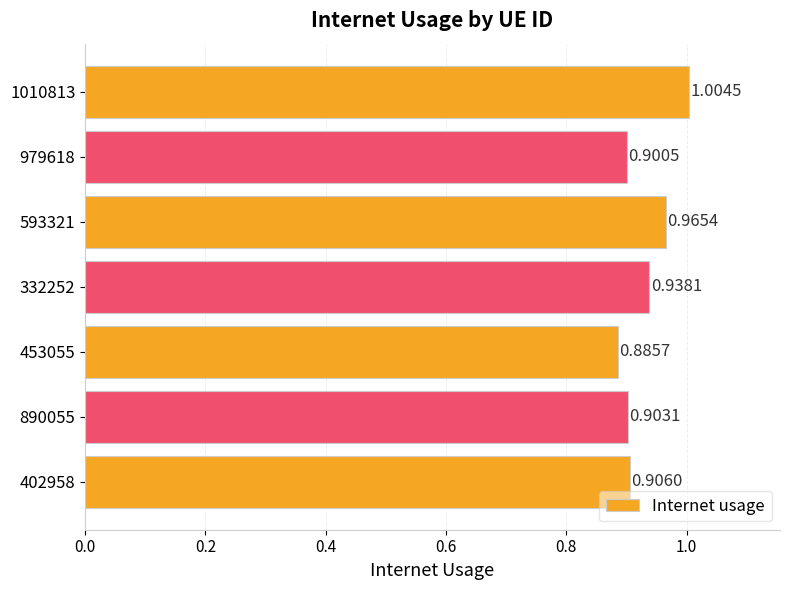

What is the sum of all values?

6.5